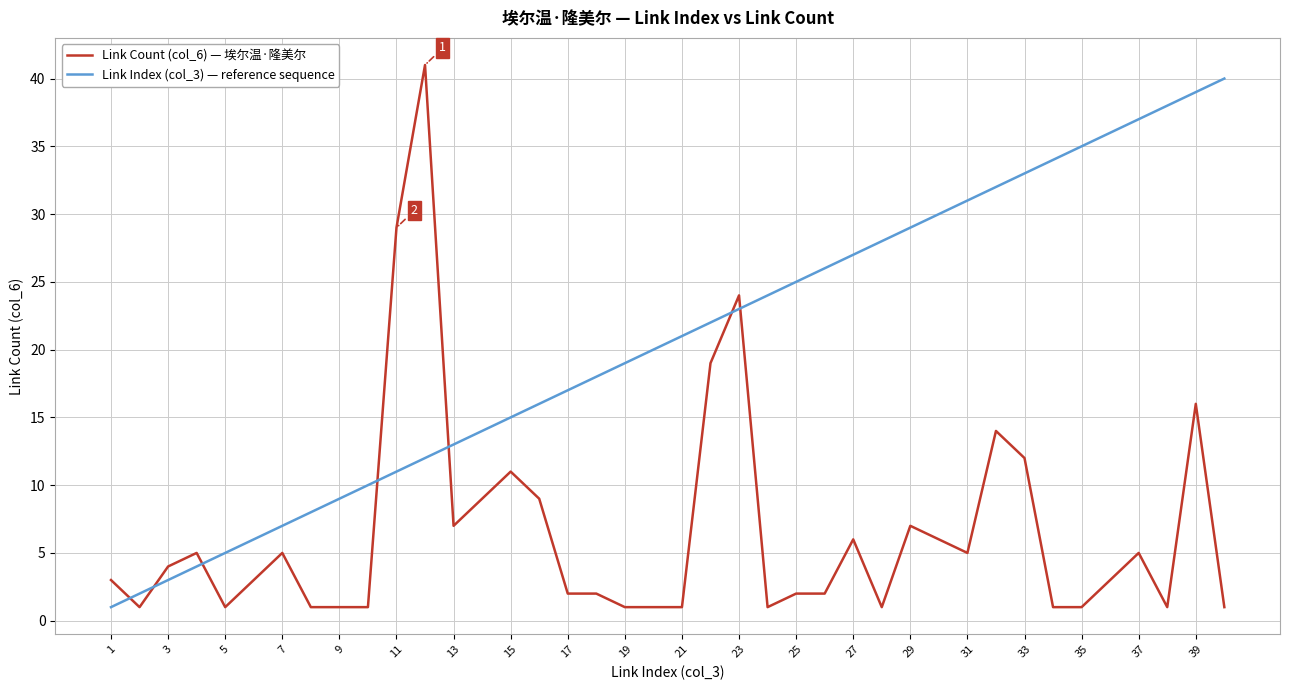

What are all the series names shown in the legend?

Link Count (col_6) — 埃尔温·隆美尔, Link Index (col_3) — reference sequence